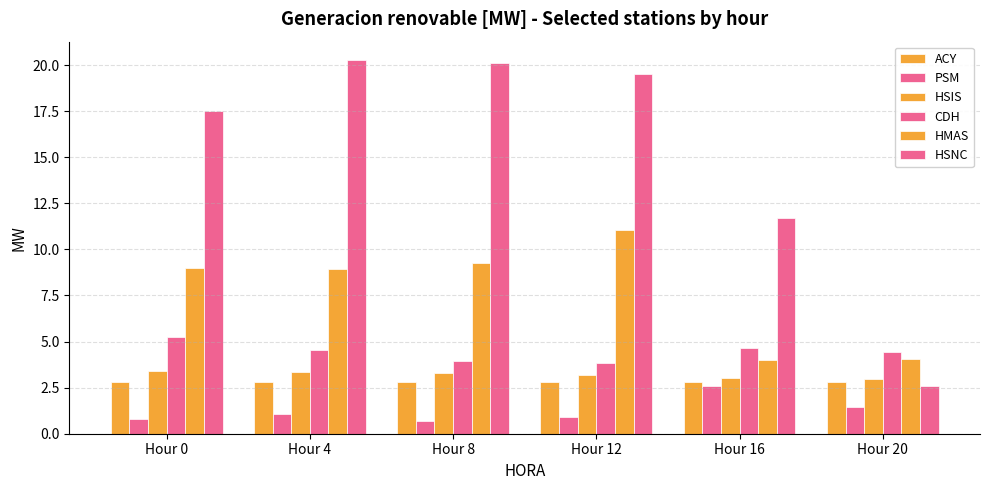

What is the approximate value of CDH at Hour 4?

4.6